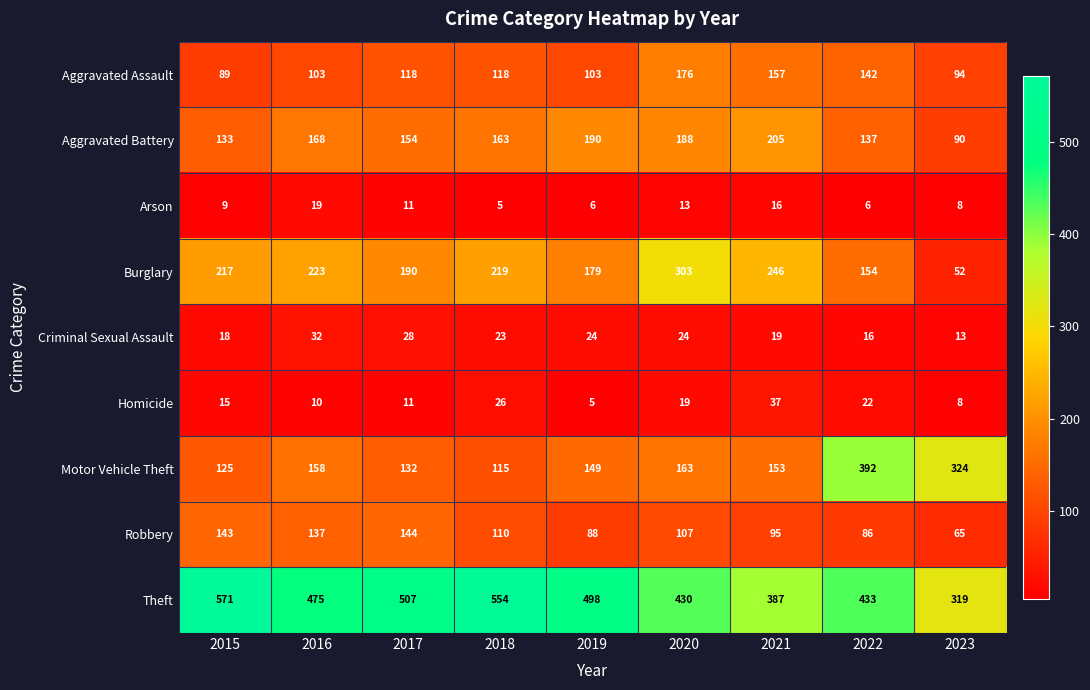

What is the smallest value displayed?

5